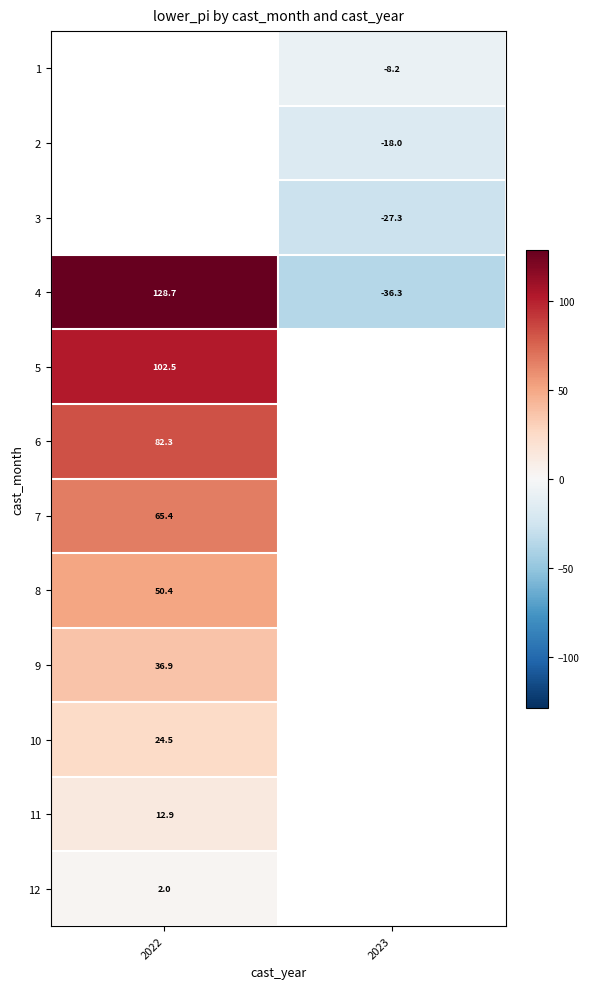

Is the value of 8 at 2022 greater than the value of 10 at 2022?

Yes